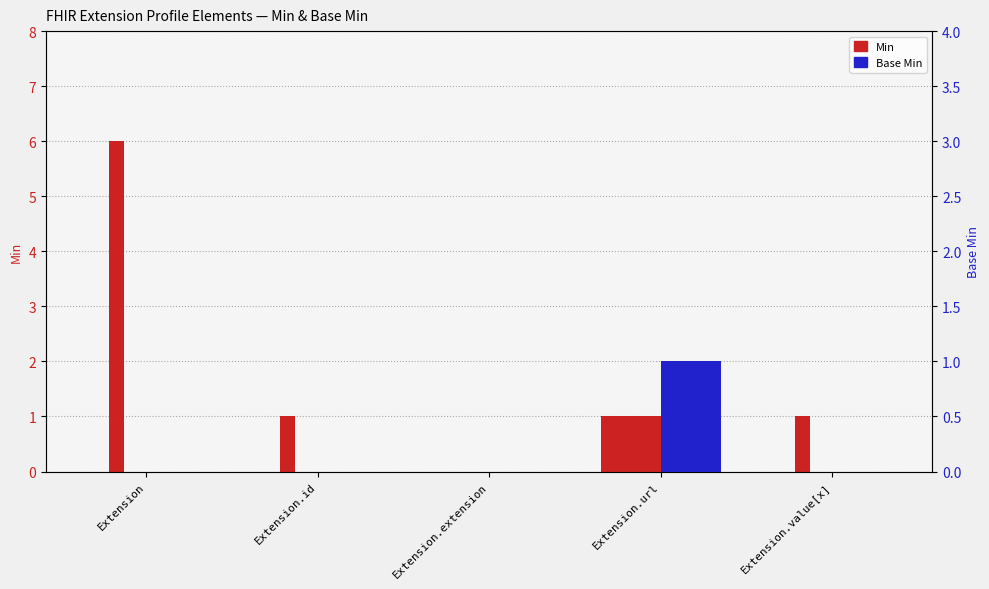

Which series has the largest range (max minus min)?

Min